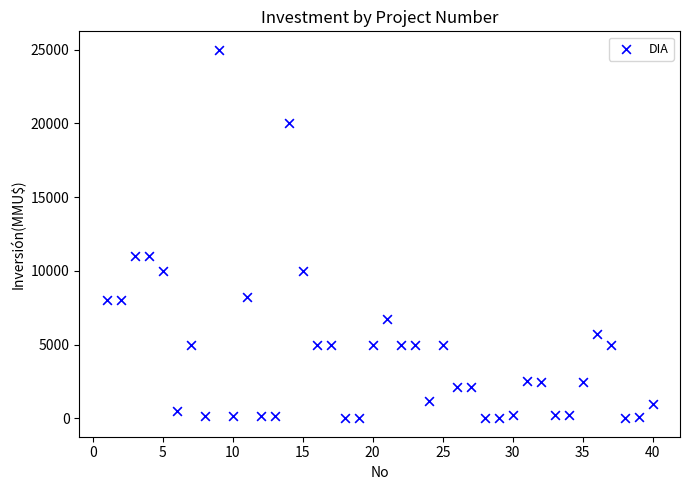

What is the range of X values (max minus min)?

39